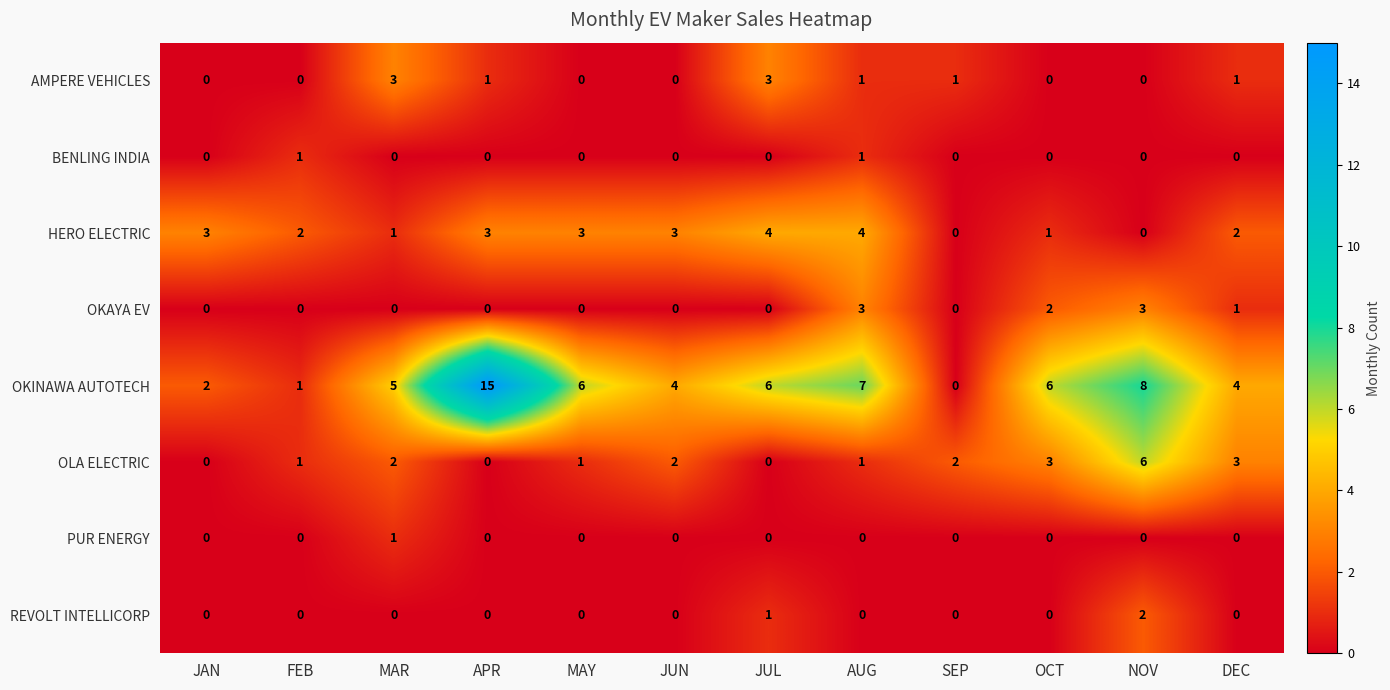

The OKINAWA AUTOTECH series shows 6 at OCT. True or false?

True